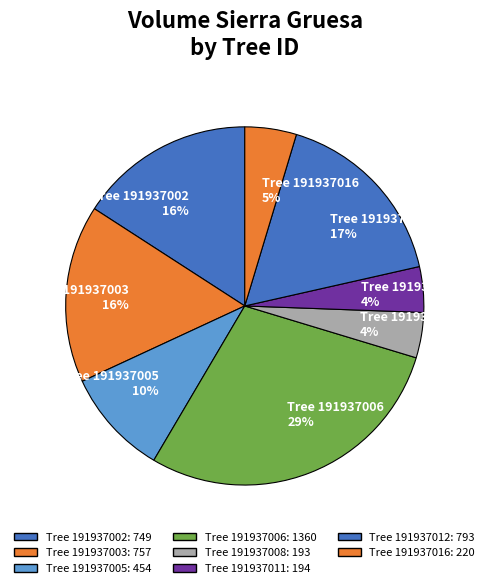

To the nearest percent, what percentage of the pie is Tree 191937012 17%?

17%